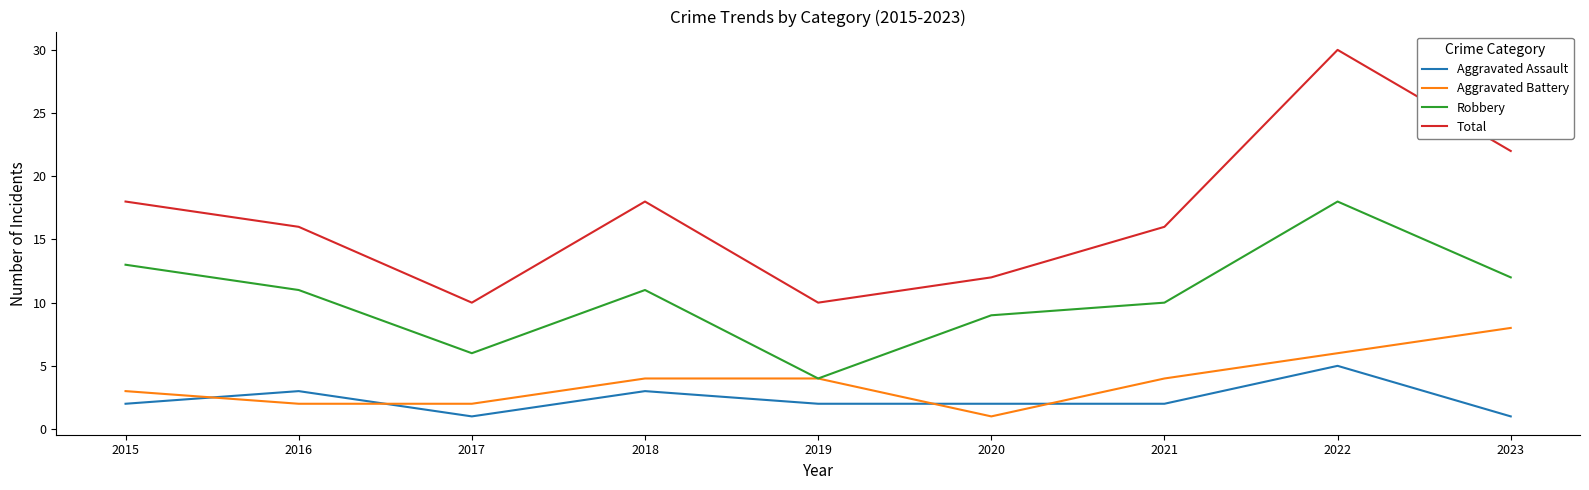

After their last crossing, which series has the higher values: Aggravated Assault or Aggravated Battery?

Aggravated Battery